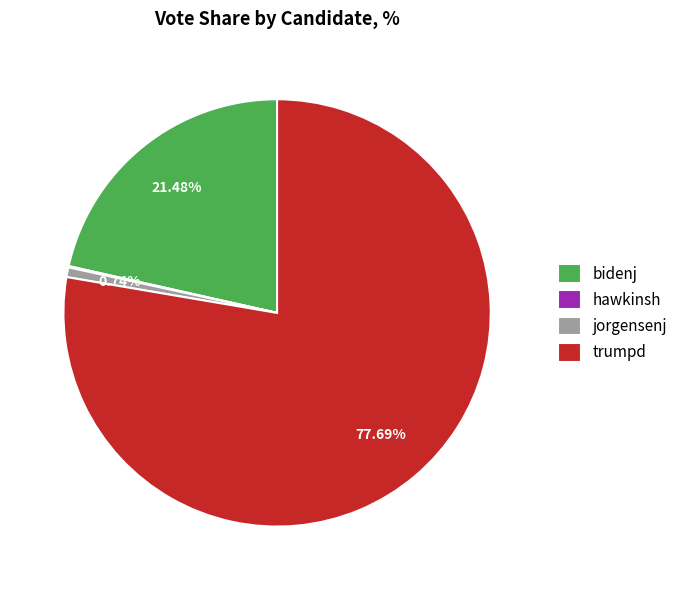

True or false: bidenj accounts for 21% of the total.

True